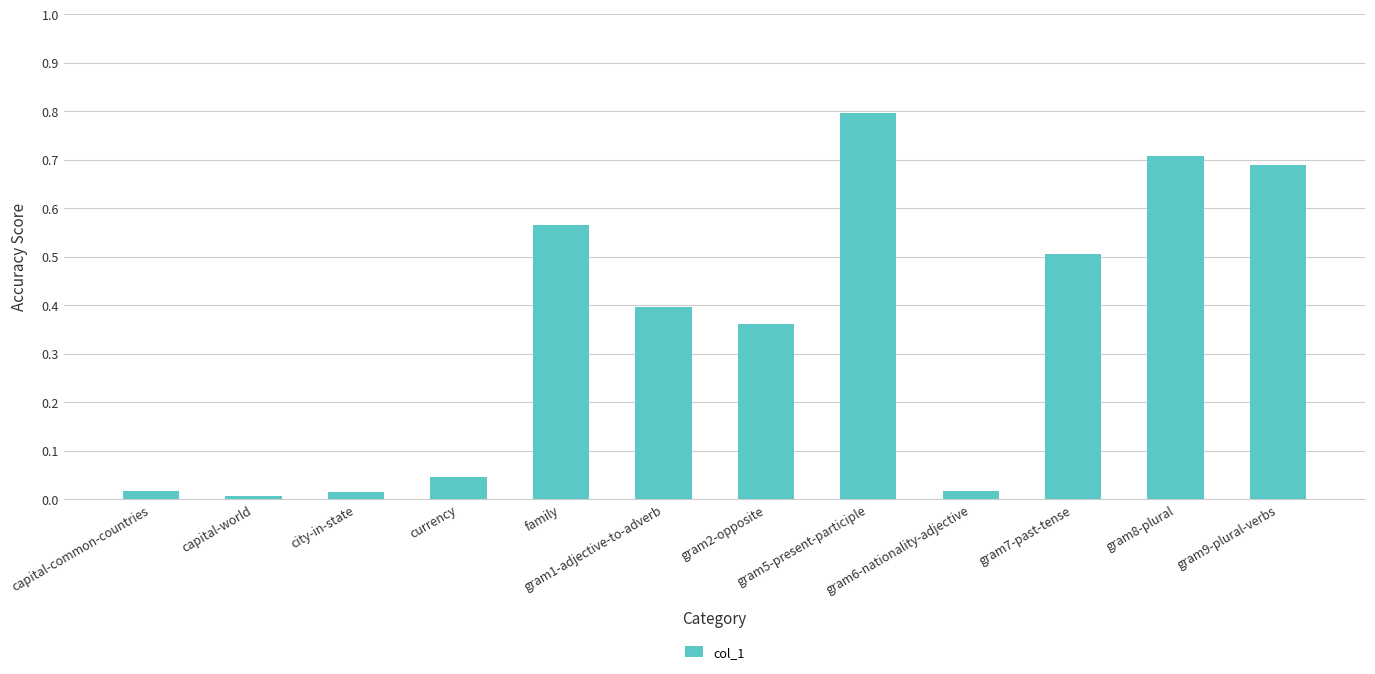

What is the average value?

0.3